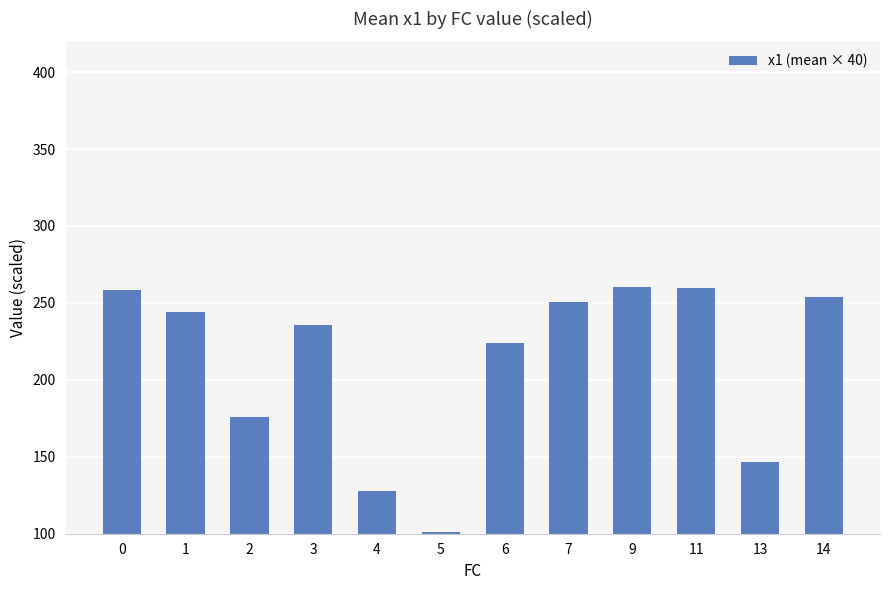

What is the sum of the values at 2 and 9?

436.2